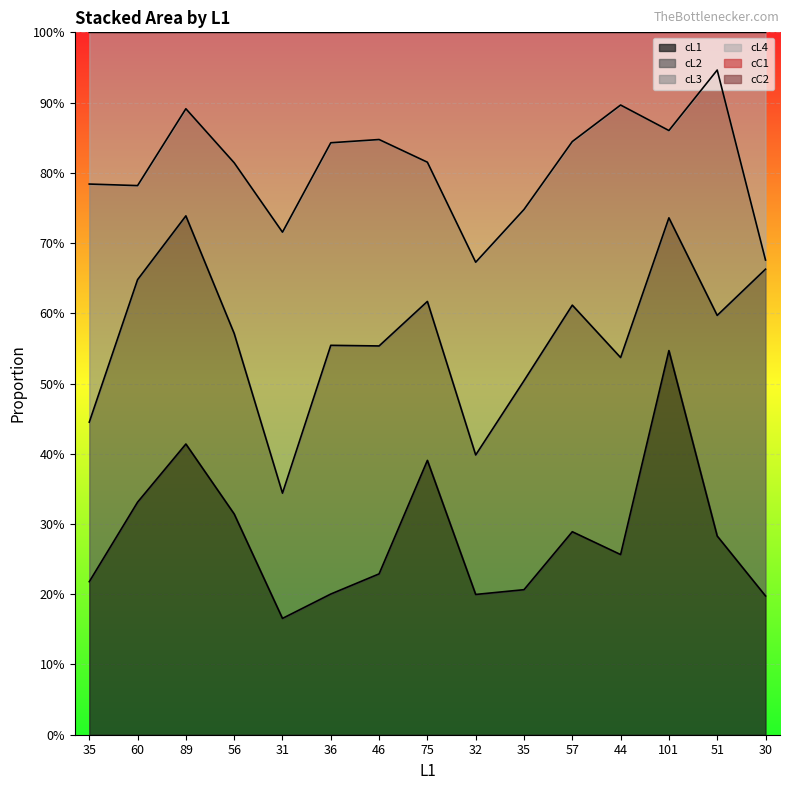

True or false: cC1 and cL1 cross at least once.

False